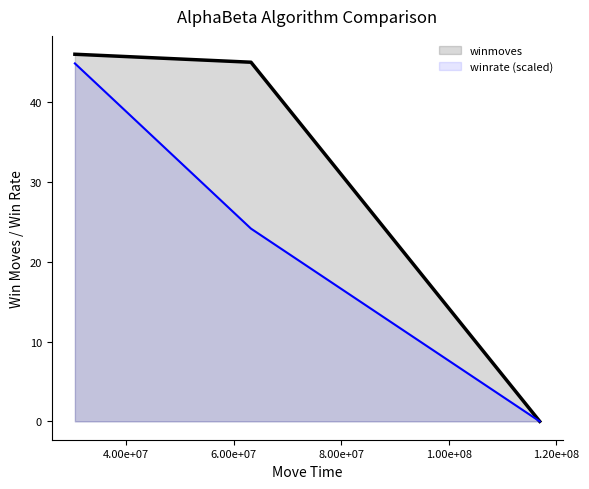

What is the maximum value for winrate (scaled)?

44.9